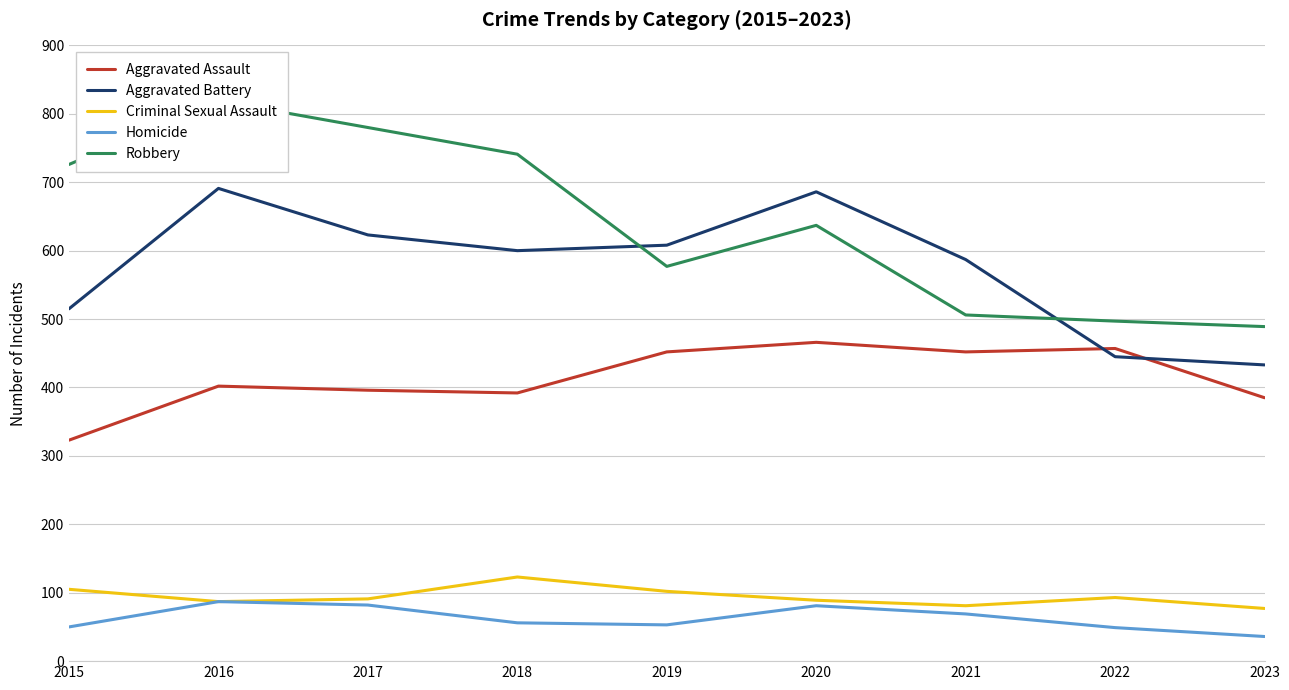

Is it true that Aggravated Battery equals 111 at 2023?

False